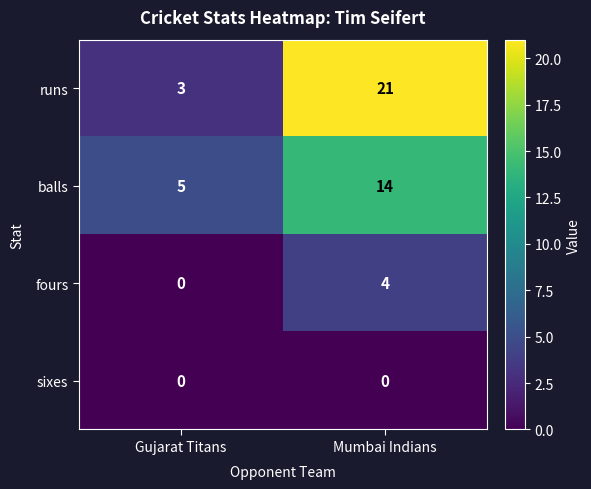

Which category has the lowest value in the fours series?

Gujarat Titans